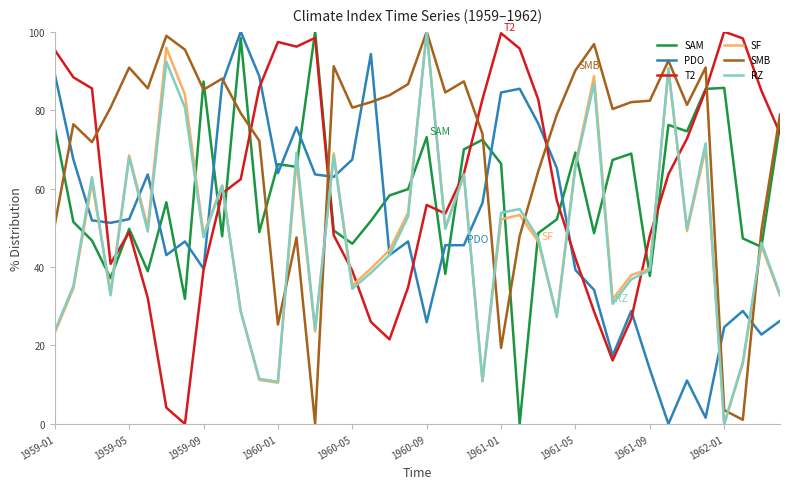

Which series has the largest total across all categories?

SMB